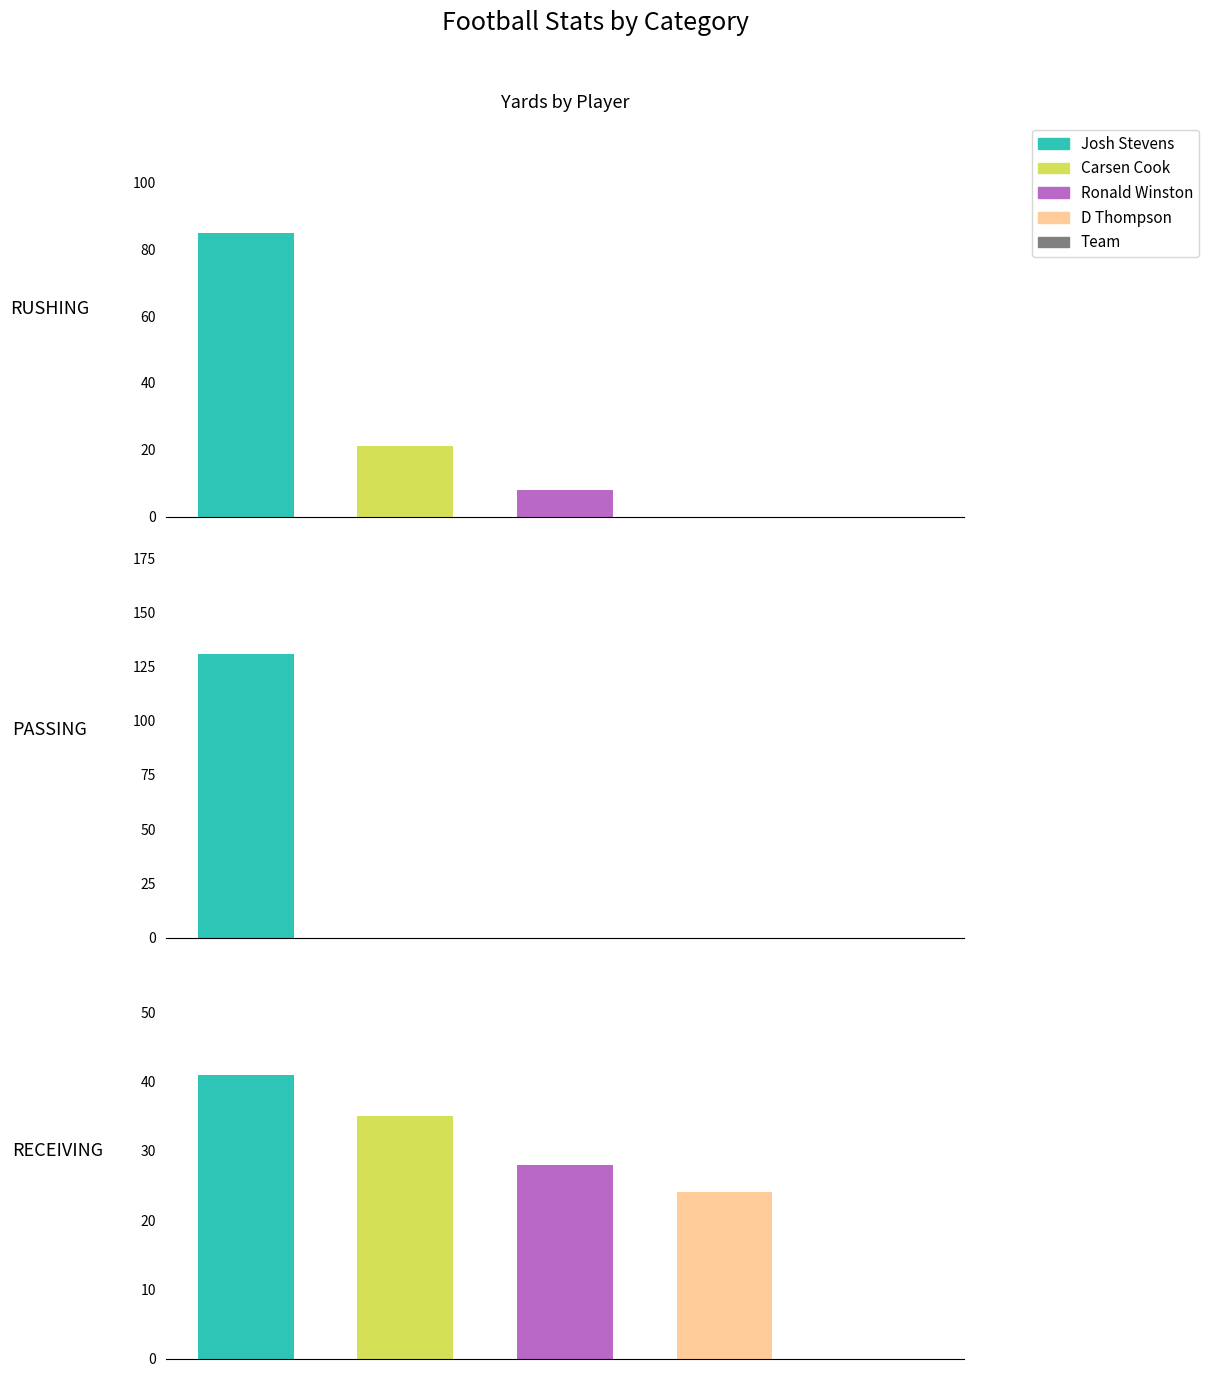

What is the difference between the maximum and minimum values in the PASSING series?

131